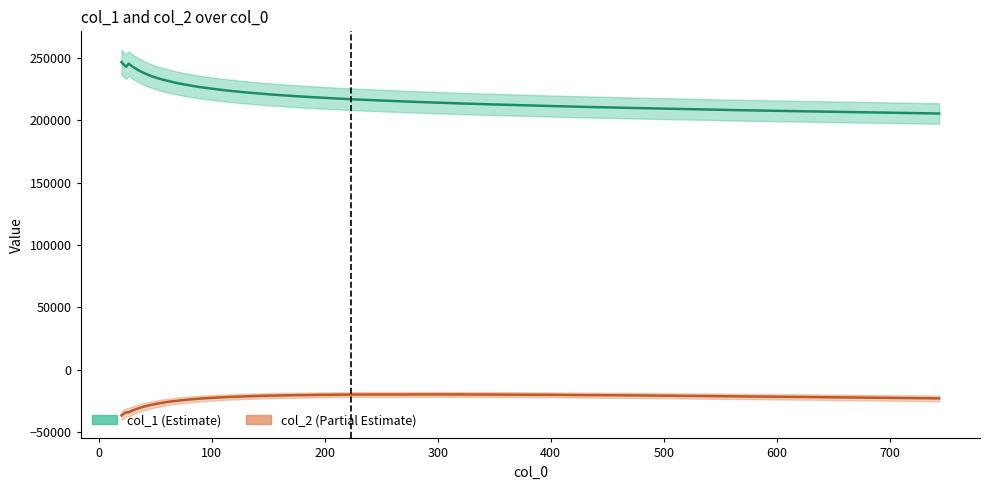

At how many categories does at least one series exceed 190137?

40